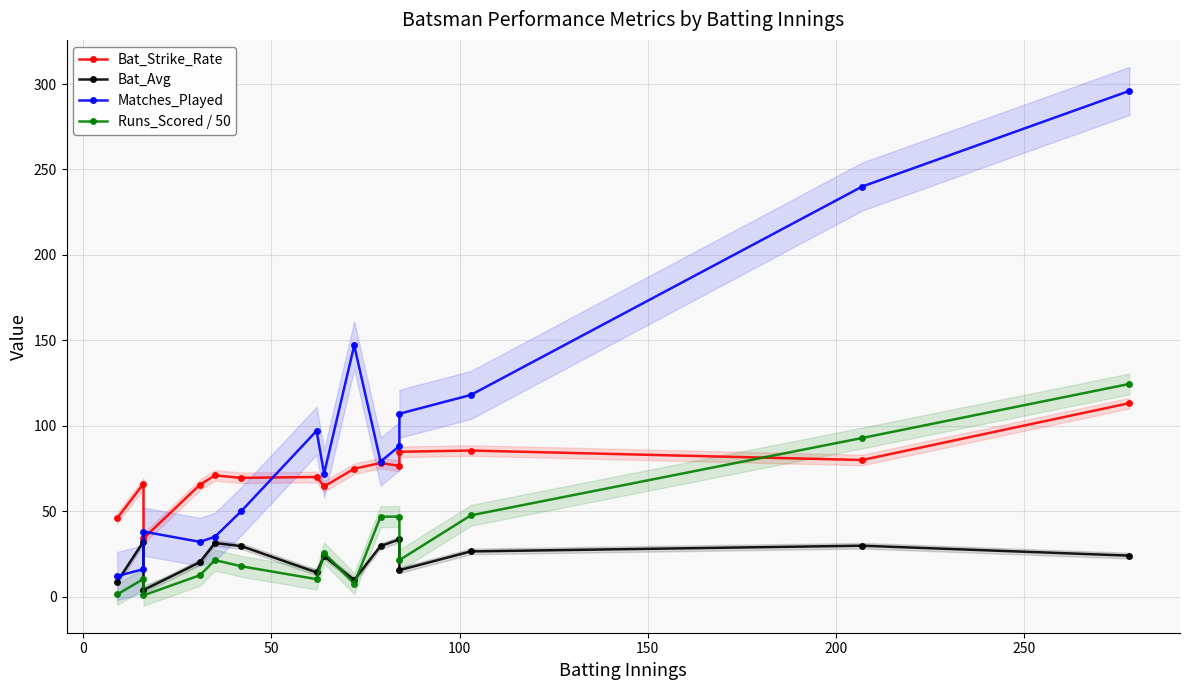

Which series has the widest spread of values?

Matches_Played